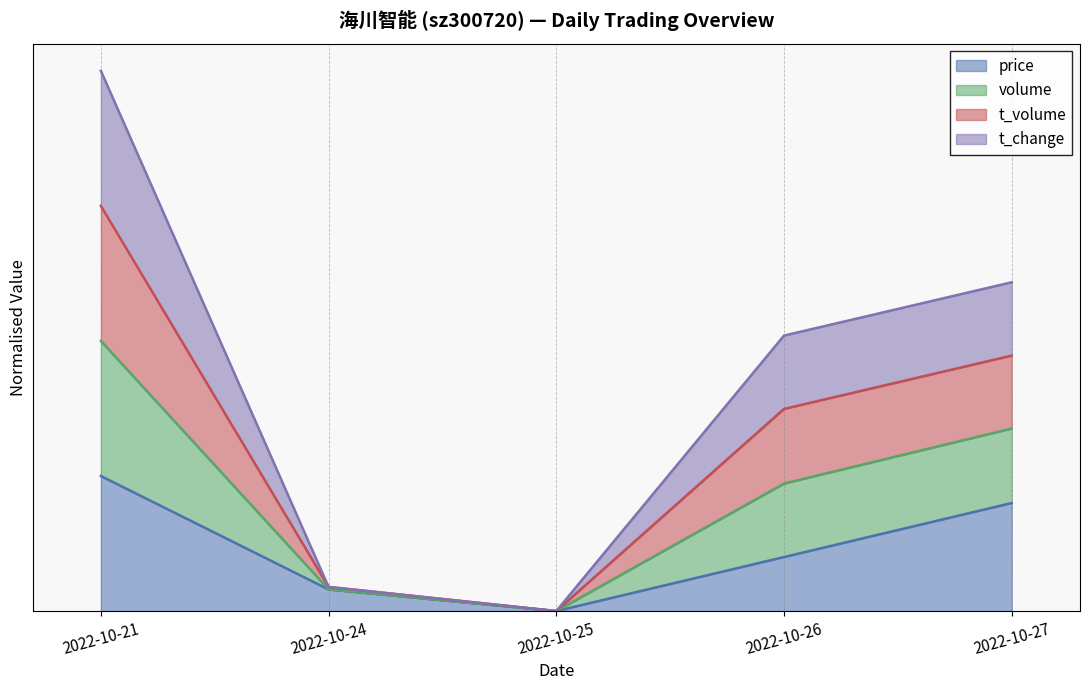

What value does the t_volume series have at 2022-10-21?

3.0